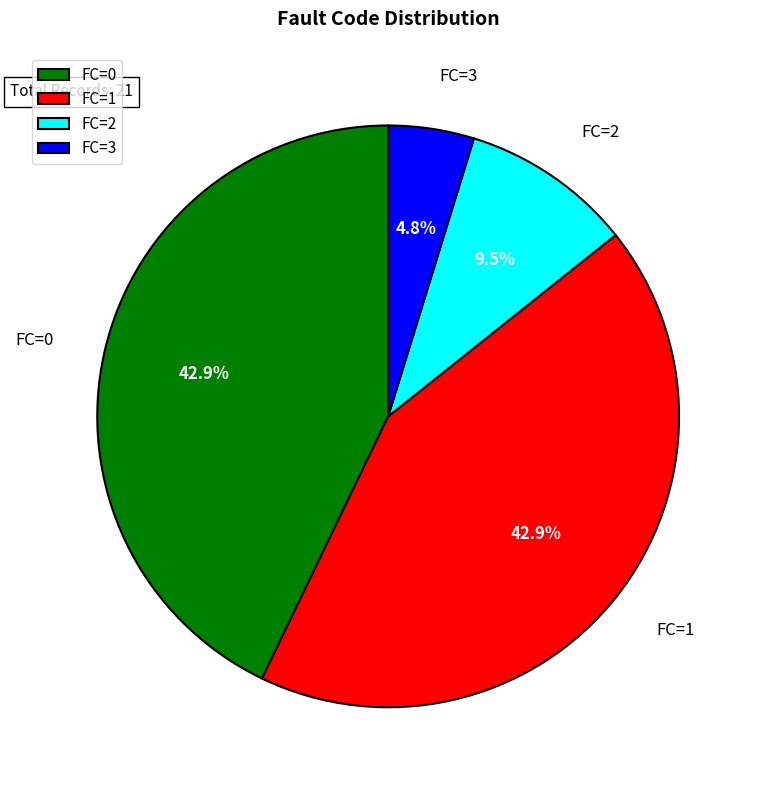

Is there a majority slice in this chart?

No